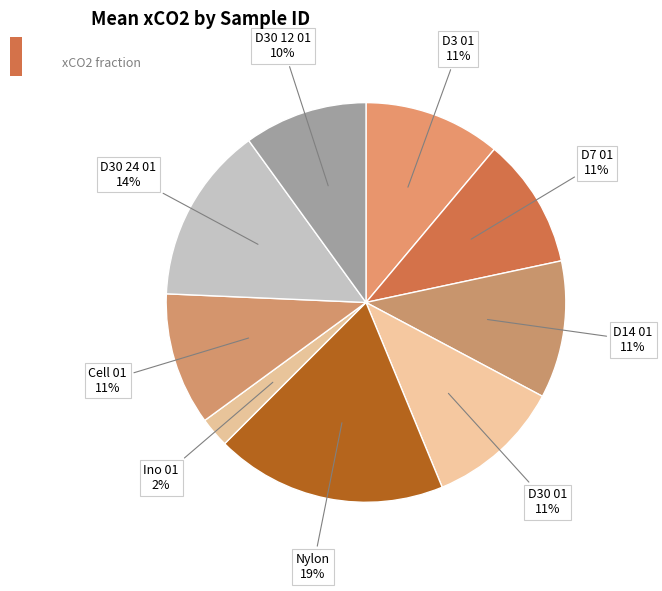

How many segments does this pie chart have?

9